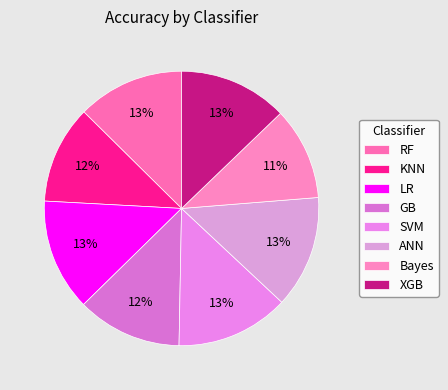

How many segments does this pie chart have?

8